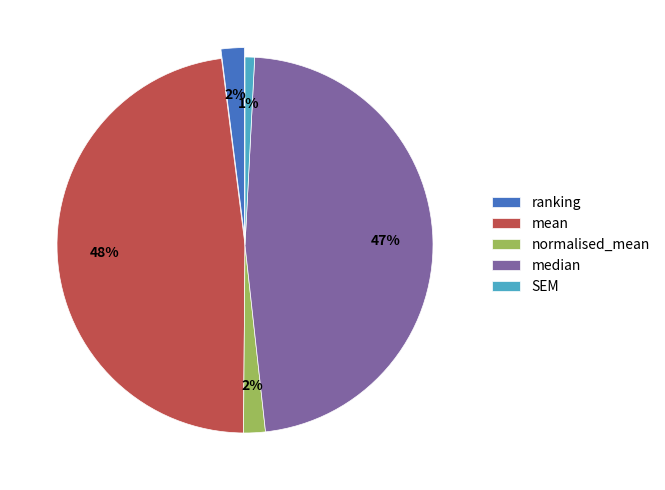

Is there a majority slice in this chart?

No